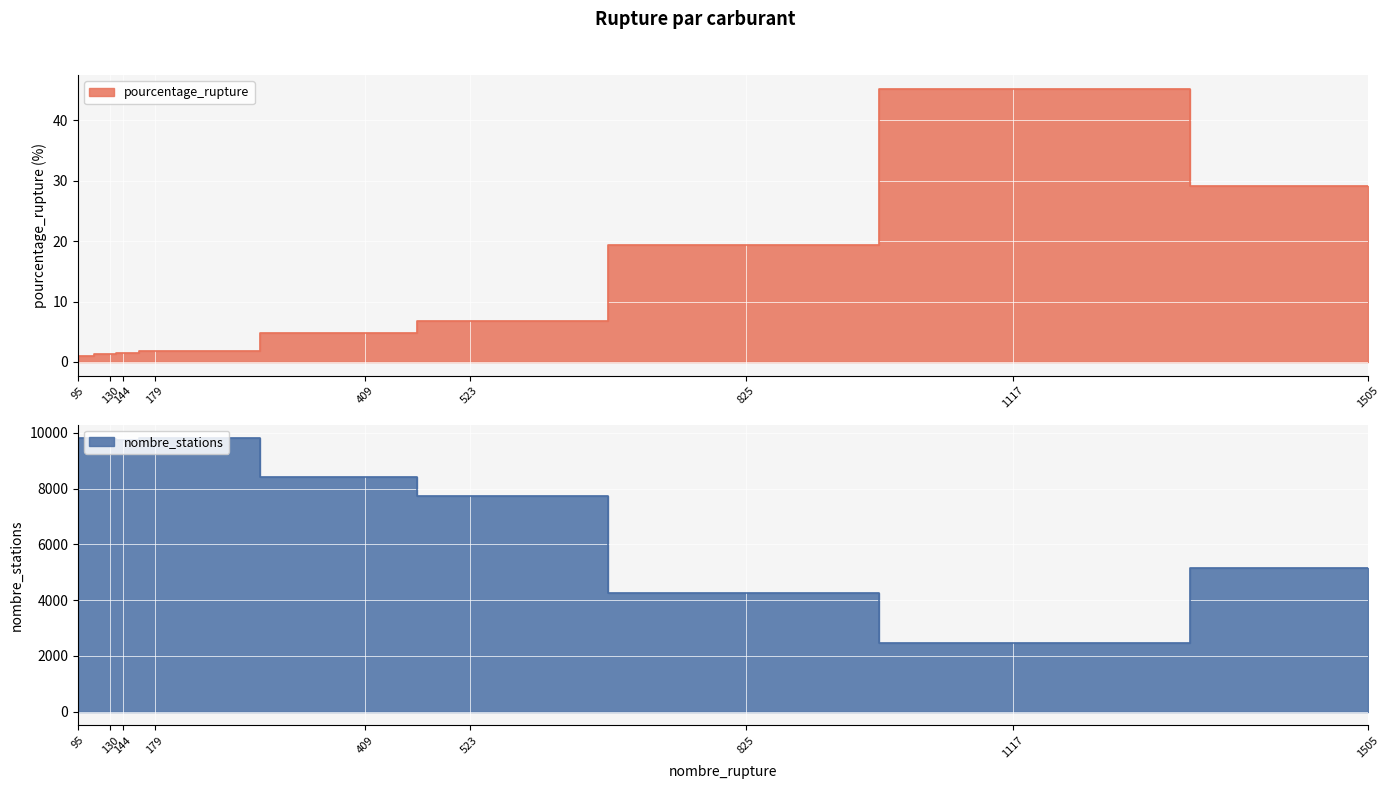

The value of pourcentage_rupture at GPLc is 45.2. True or false?

True